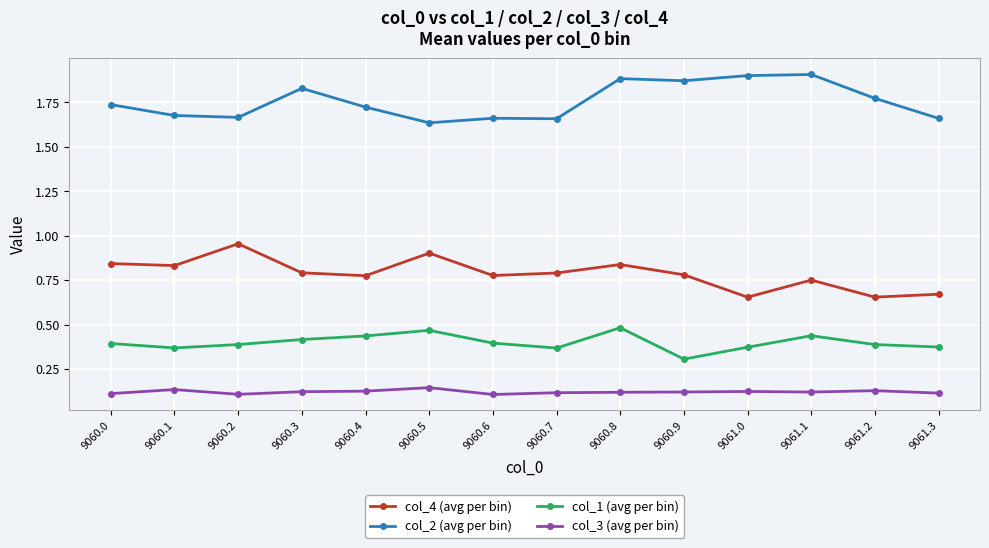

True or false: col_3 (avg per bin) has more than 1 points higher than both neighbors.

True